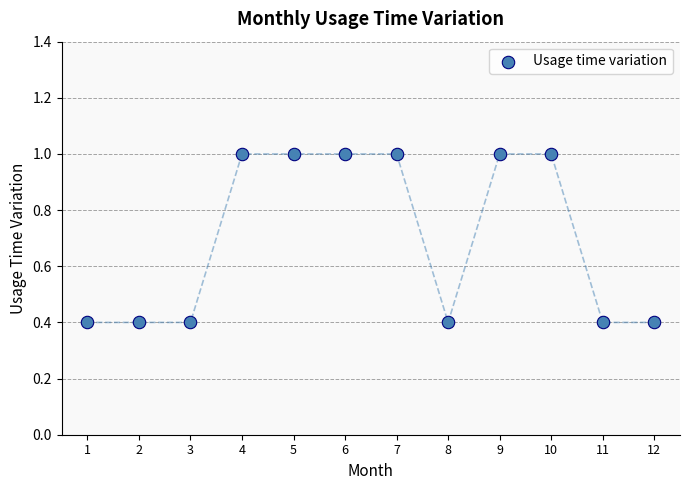

What is the average X value?

6.5